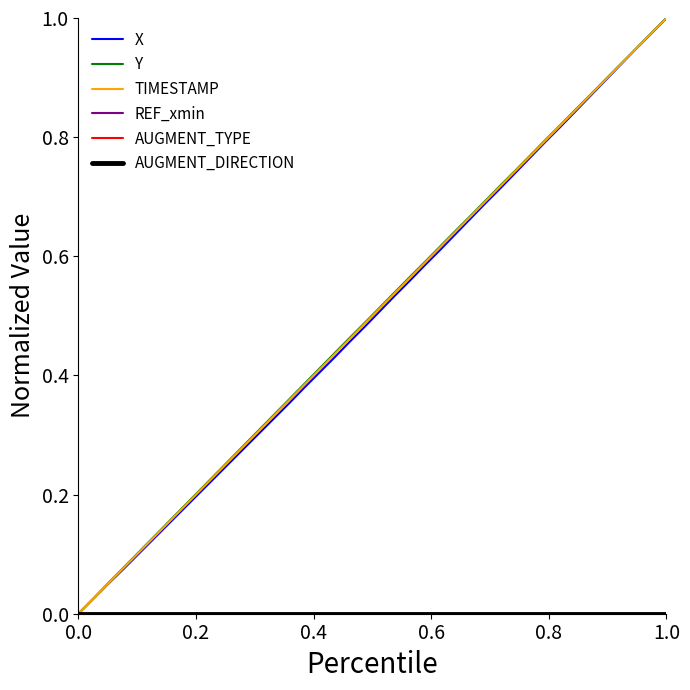

Is this an area chart (filled region under the line)?

No